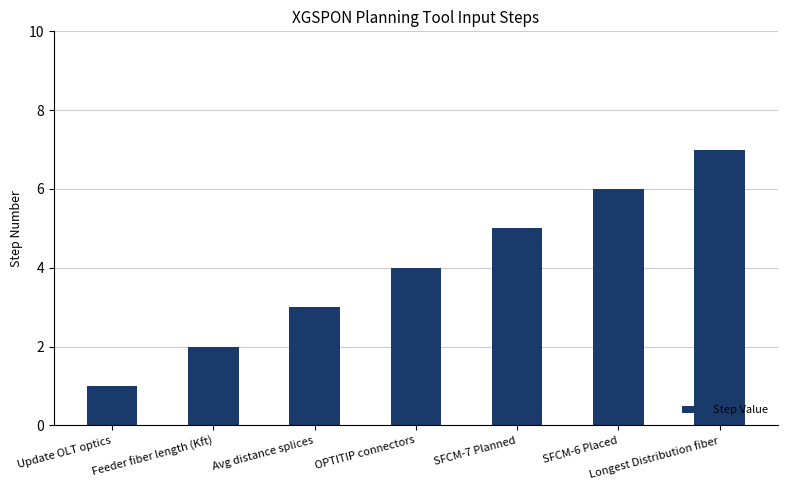

What is the difference between the maximum and second lowest values?

5